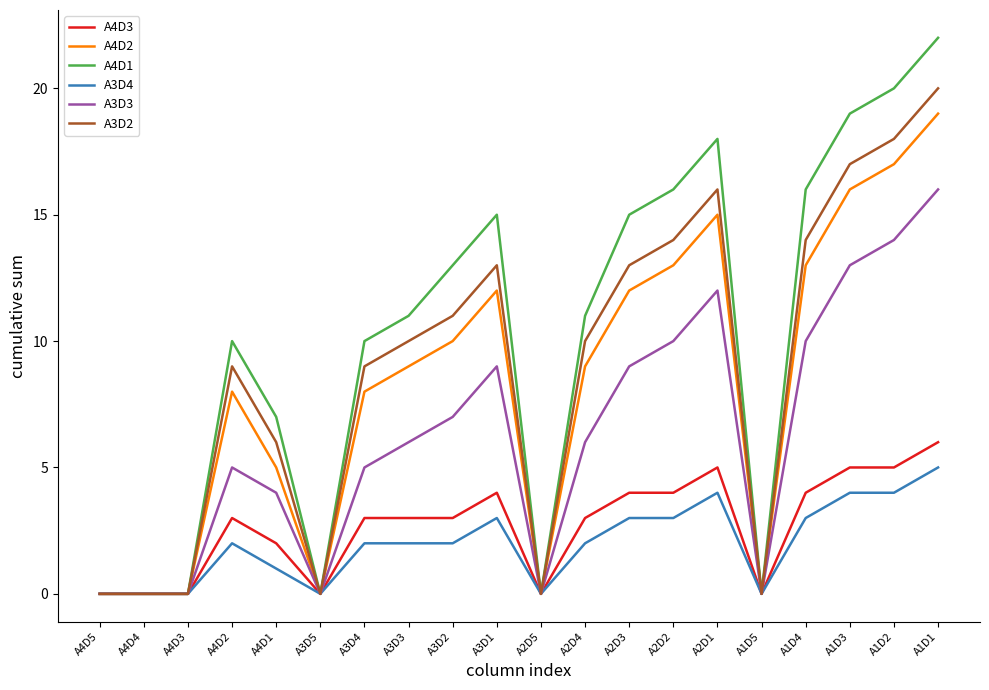

At which category is the sum across all series the highest?

A1D1